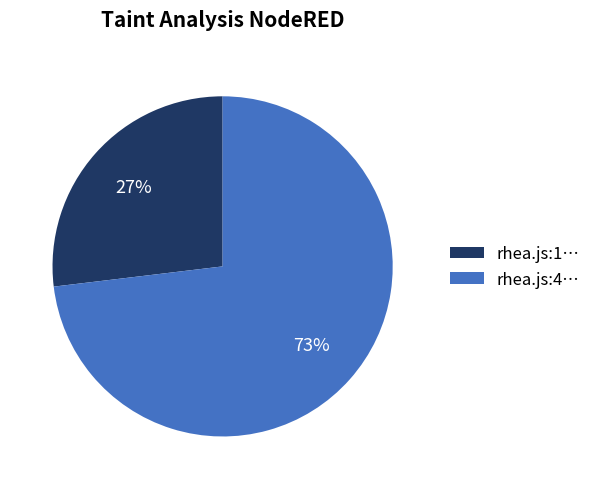

Which slice represents more than half of the pie?

rhea.js:4…